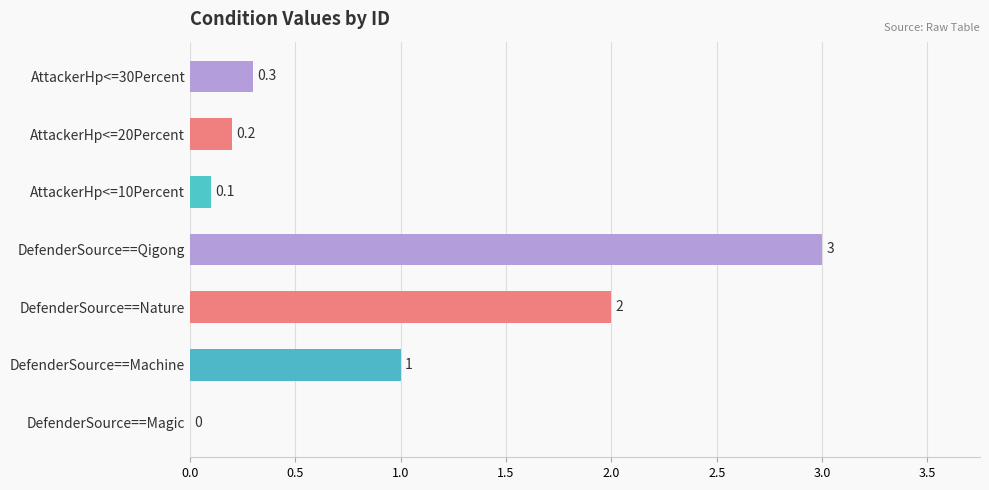

What is the sum of all values?

6.6